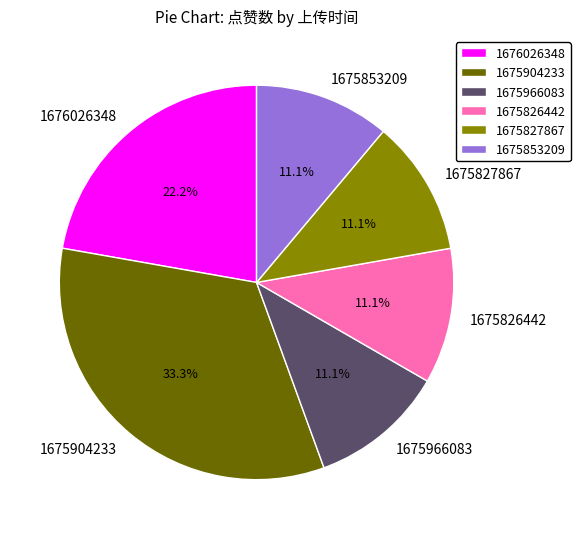

Which category has the biggest portion of the pie?

1675904233